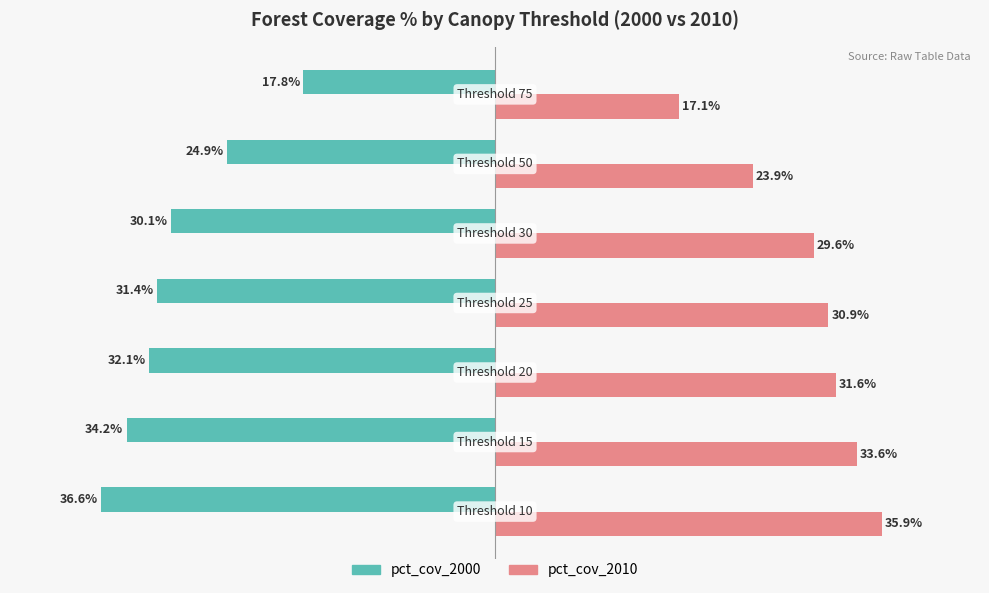

Rank the series by their average value, from lowest to highest.

pct_cov_2000, pct_cov_2010